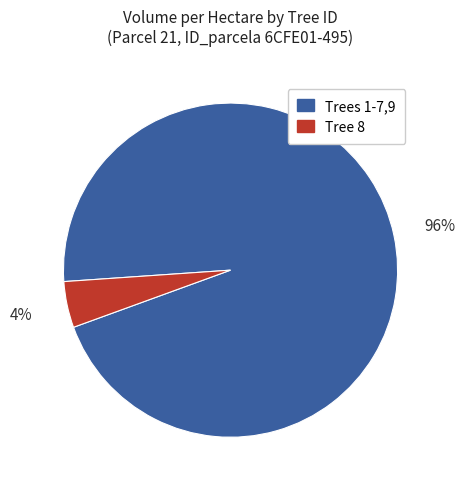

To the nearest percent, what is the average slice percentage?

50%